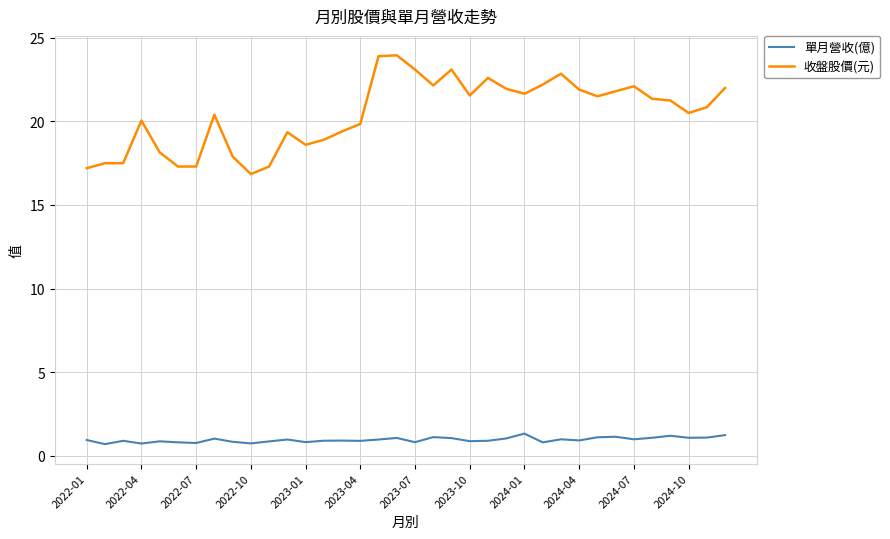

List the series in order of their overall mean, lowest first.

單月營收(億), 收盤股價(元)